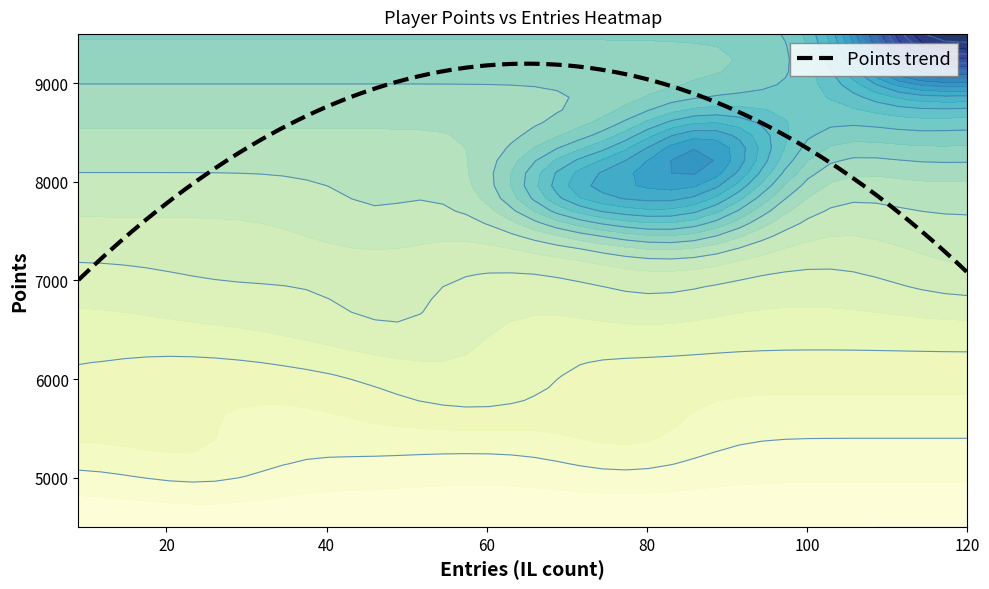

What is the maximum value for Points trend?

9200.0